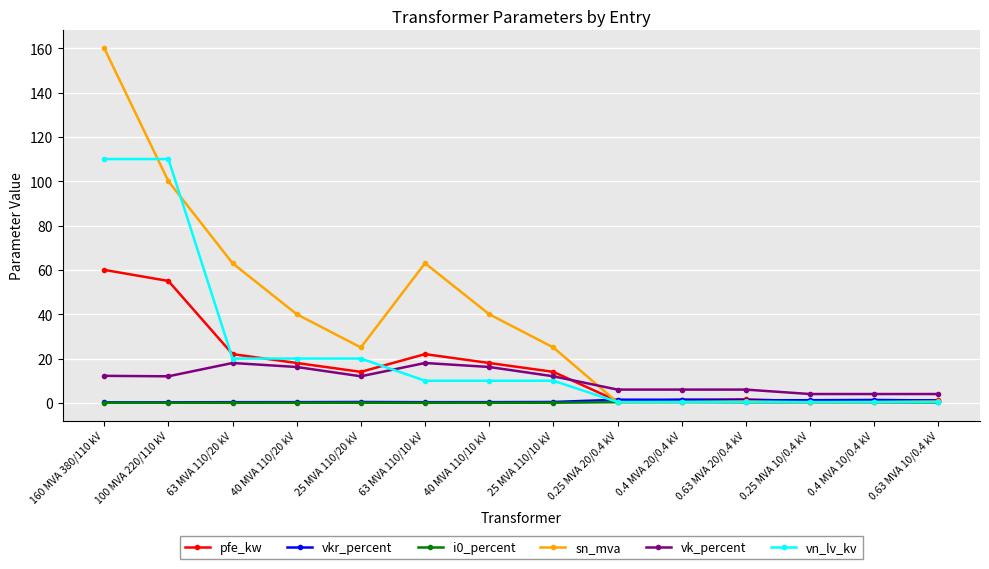

How many times do sn_mva and vkr_percent cross each other?

1